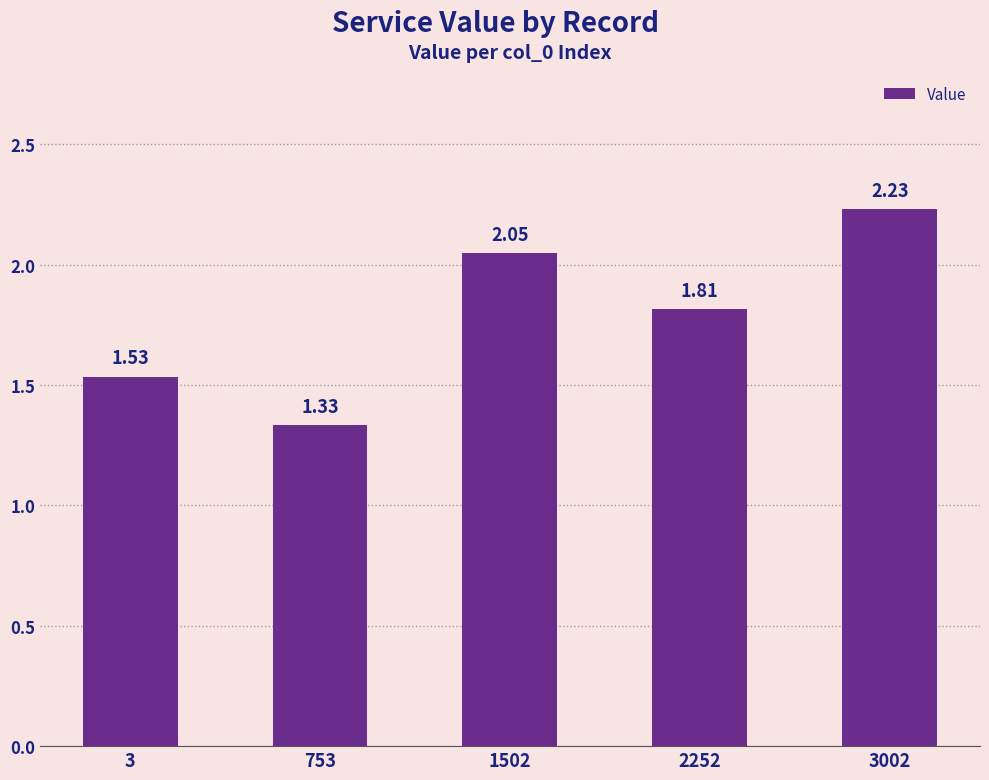

Between 1502 and 753, which is larger?

1502